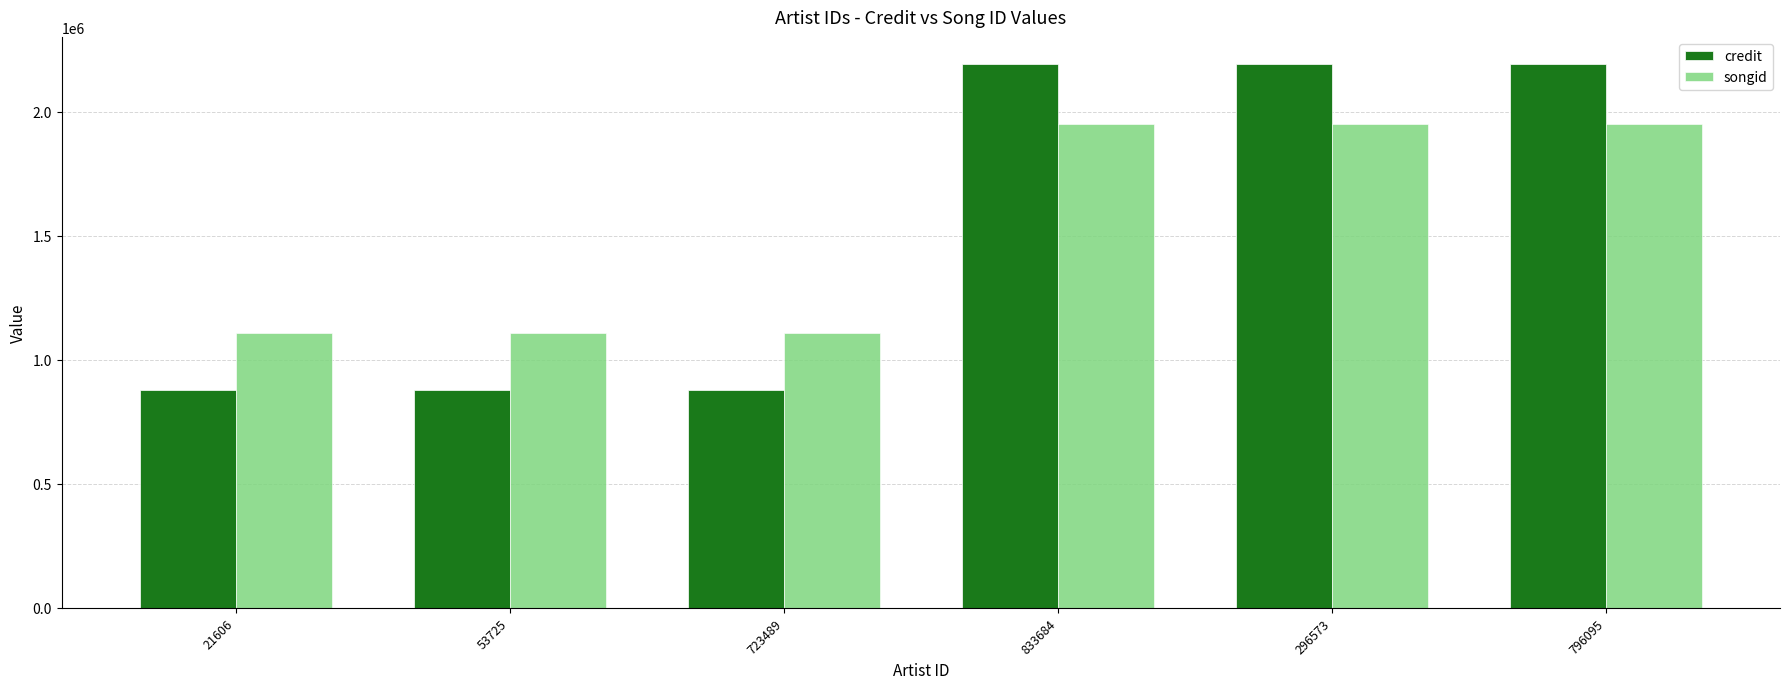

Count the number of categories in the chart.

6